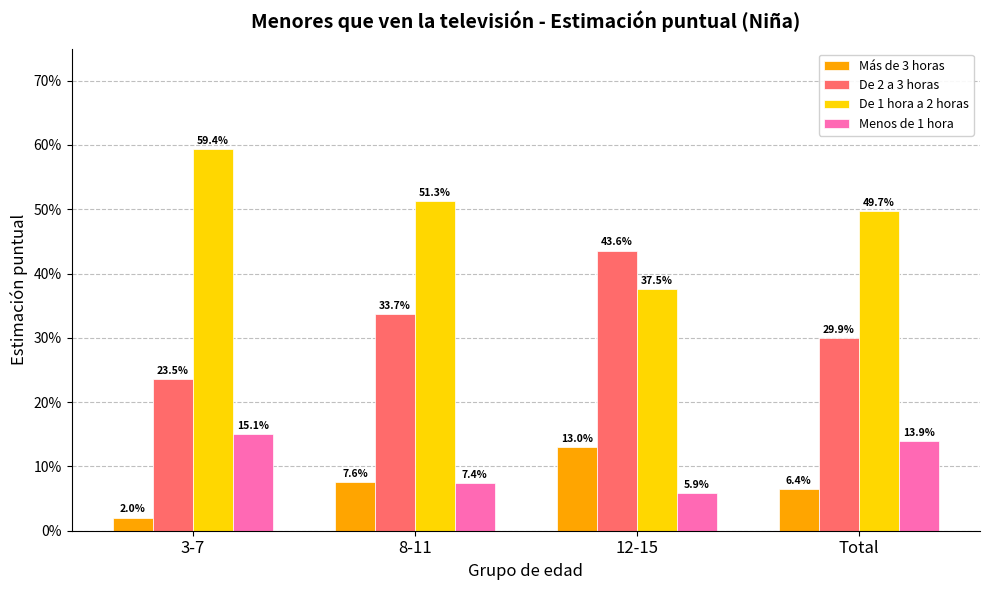

At which category does the chart reach its minimum across all series?

3-7